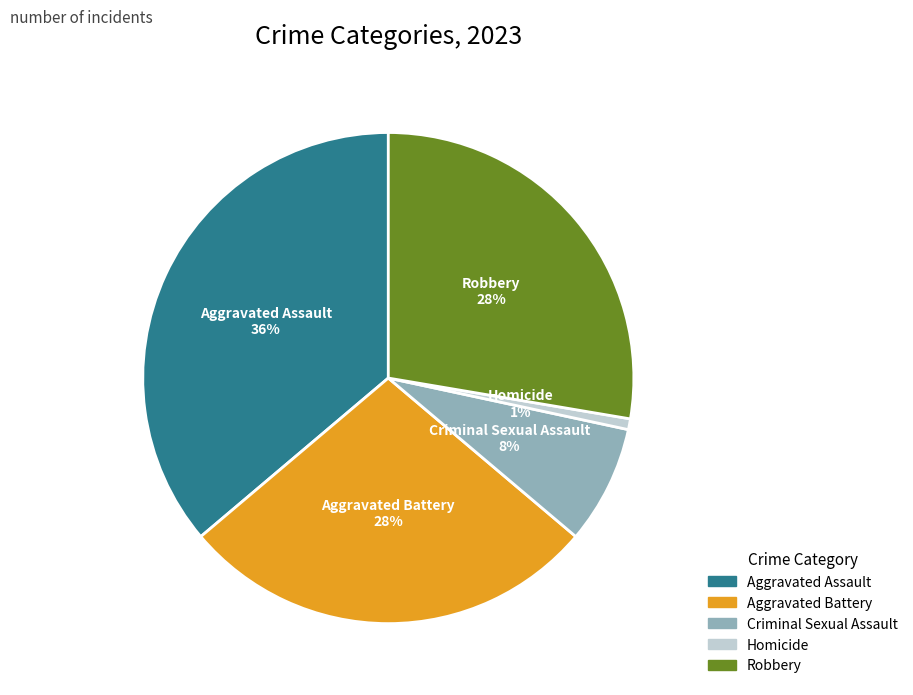

Is Aggravated Battery the majority of the pie?

No